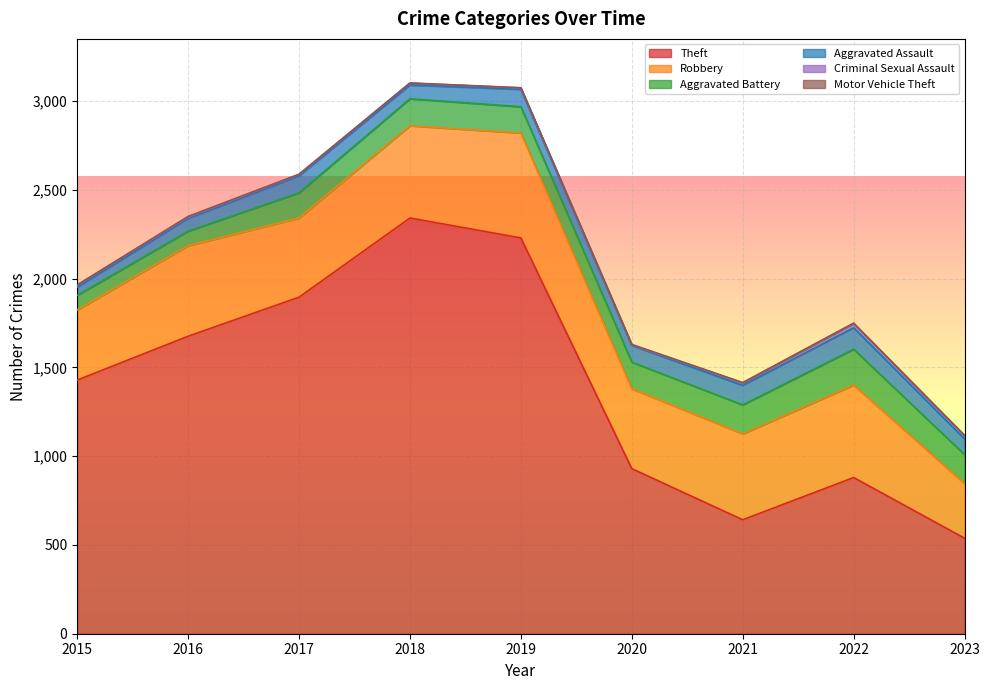

At which category does the chart reach its peak across all series?

2018